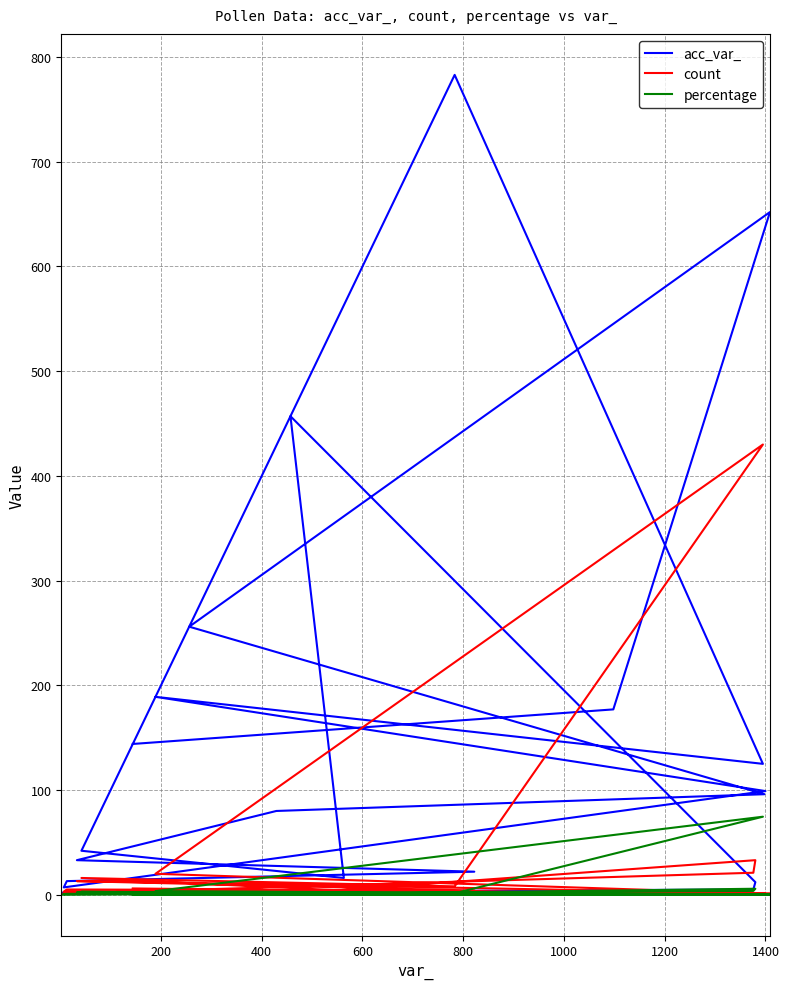

True or false: percentage and acc_var_ cross at least once.

False